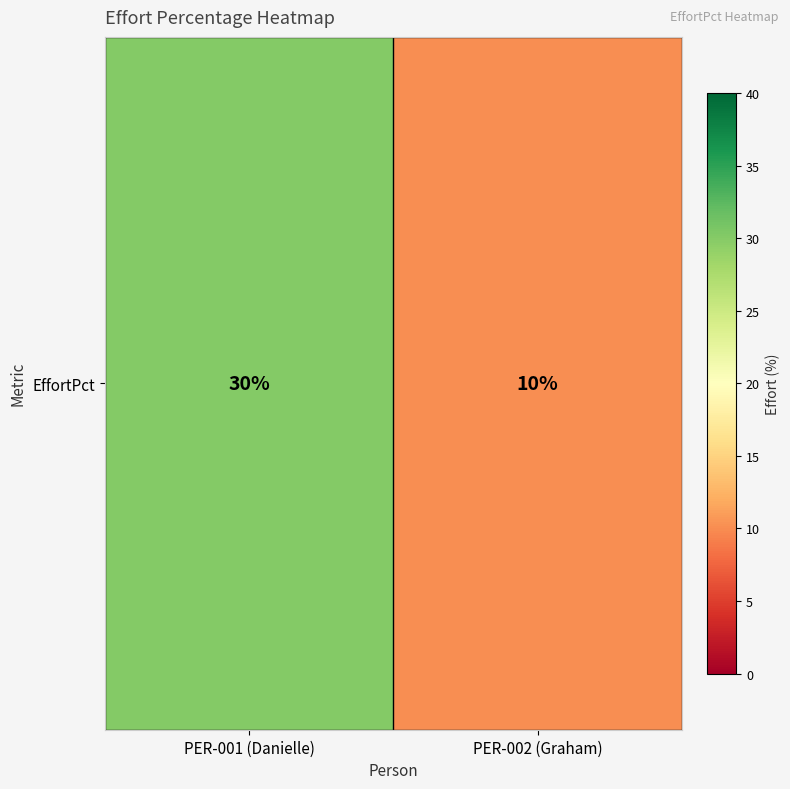

What is the sum of all values?

40